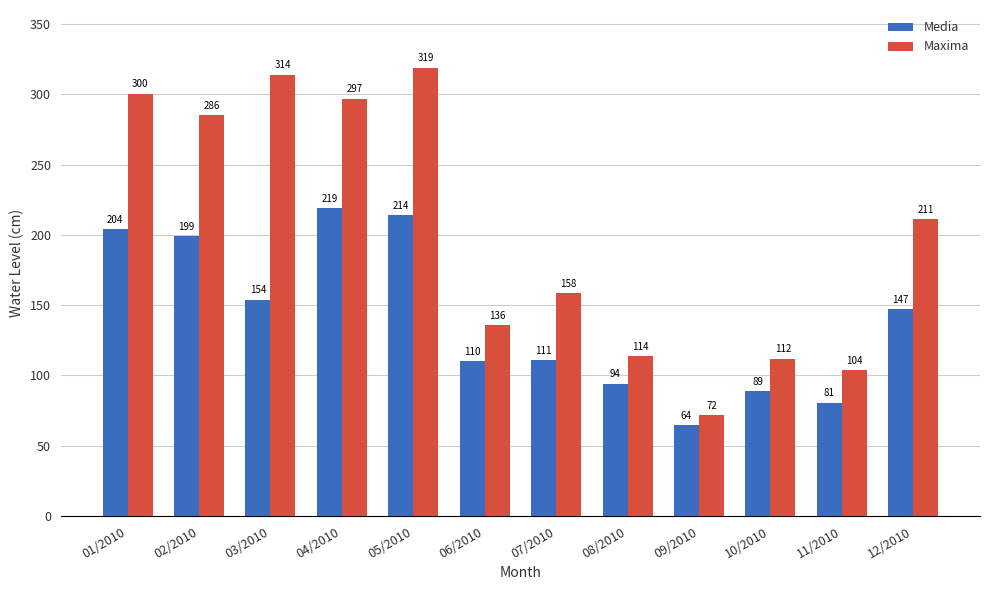

Is it true that Maxima equals 173.2 at 03/2010?

False